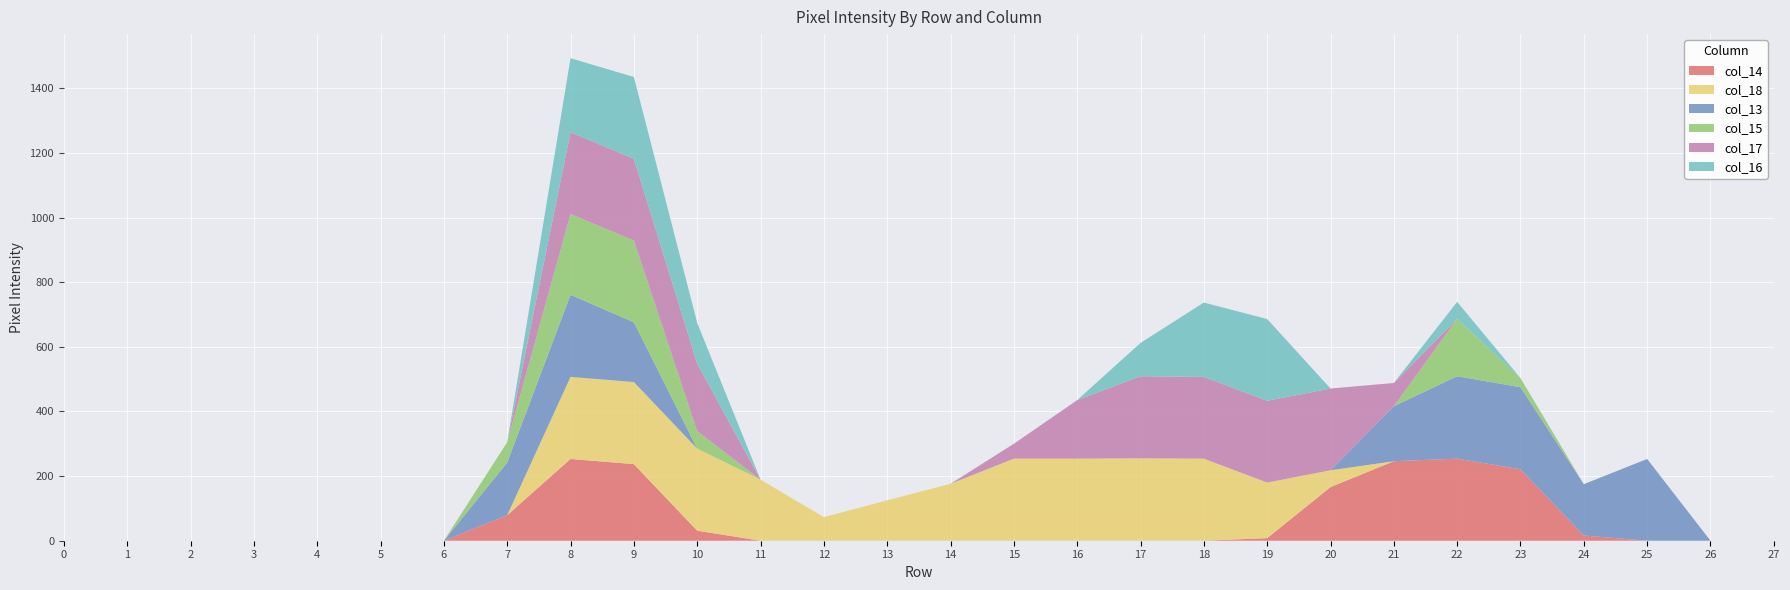

Reading right to left, list all the values displayed in this chart.

col_14: row_27=0	row_26=0	row_25=0	row_24=16	row_23=221	row_22=254	row_21=246	row_20=166	row_19=8	row_18=0	row_17=0	row_16=0	row_15=0	row_14=0	row_13=0	row_12=0	row_11=0	row_10=31	row_9=237	row_8=253	row_7=79	row_6=0	row_5=0	row_4=0	row_3=0	row_2=0	row_1=0	row_0=0
col_18: row_27=0	row_26=0	row_25=0	row_24=0	row_23=0	row_22=0	row_21=0	row_20=52	row_19=172	row_18=254	row_17=255	row_16=254	row_15=254	row_14=176	row_13=125	row_12=73	row_11=189	row_10=254	row_9=254	row_8=254	row_7=0	row_6=0	row_5=0	row_4=0	row_3=0	row_2=0	row_1=0	row_0=0
col_13: row_27=0	row_26=0	row_25=253	row_24=159	row_23=254	row_22=255	row_21=170	row_20=0	row_19=0	row_18=0	row_17=0	row_16=0	row_15=0	row_14=0	row_13=0	row_12=0	row_11=0	row_10=0	row_9=185	row_8=254	row_7=163	row_6=0	row_5=0	row_4=0	row_3=0	row_2=0	row_1=0	row_0=0
col_15: row_27=0	row_26=0	row_25=0	row_24=0	row_23=28	row_22=178	row_21=0	row_20=0	row_19=0	row_18=0	row_17=0	row_16=0	row_15=0	row_14=0	row_13=0	row_12=0	row_11=0	row_10=54	row_9=253	row_8=250	row_7=63	row_6=0	row_5=0	row_4=0	row_3=0	row_2=0	row_1=0	row_0=0
col_17: row_27=0	row_26=0	row_25=0	row_24=0	row_23=0	row_22=0	row_21=72	row_20=253	row_19=253	row_18=253	row_17=254	row_16=181	row_15=46	row_14=0	row_13=0	row_12=0	row_11=0	row_10=209	row_9=253	row_8=253	row_7=0	row_6=0	row_5=0	row_4=0	row_3=0	row_2=0	row_1=0	row_0=0
col_16: row_27=0	row_26=0	row_25=0	row_24=0	row_23=0	row_22=52	row_21=0	row_20=0	row_19=253	row_18=230	row_17=103	row_16=0	row_15=0	row_14=0	row_13=0	row_12=0	row_11=0	row_10=126	row_9=253	row_8=229	row_7=0	row_6=0	row_5=0	row_4=0	row_3=0	row_2=0	row_1=0	row_0=0